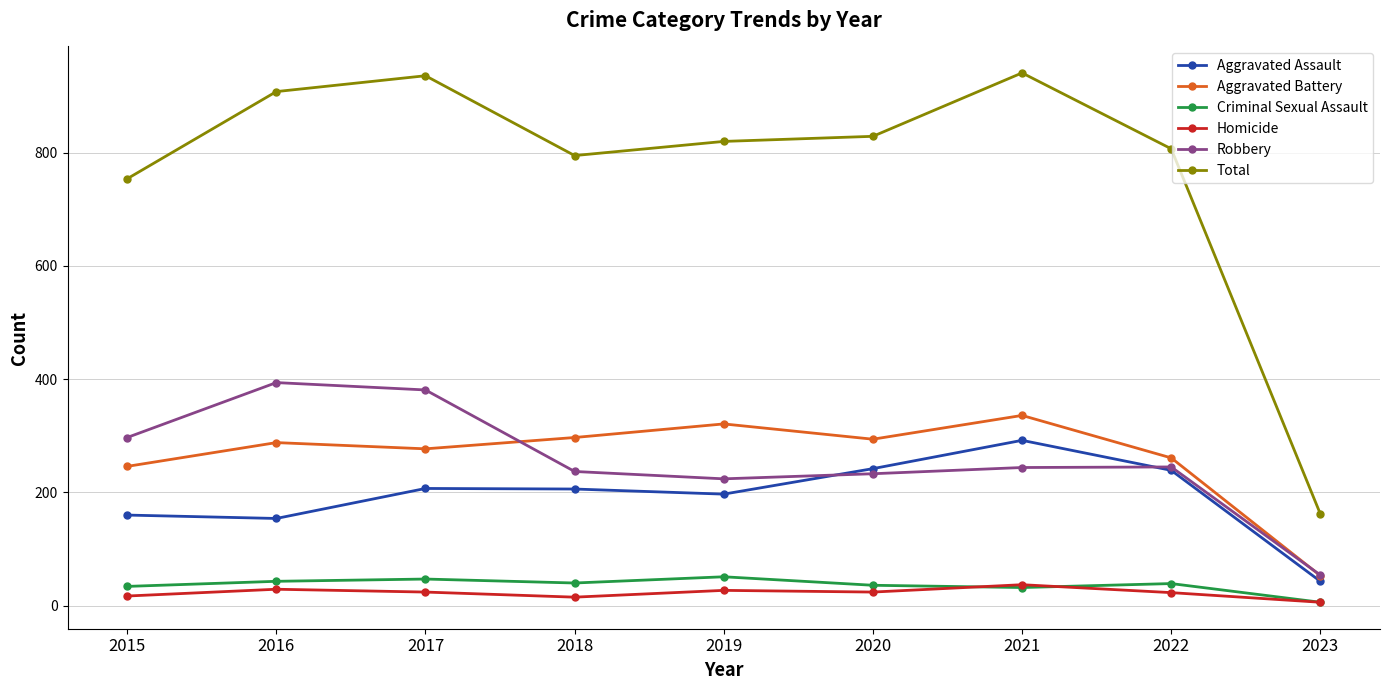

What is the value of the Aggravated Assault point at the 4th from the left?

206